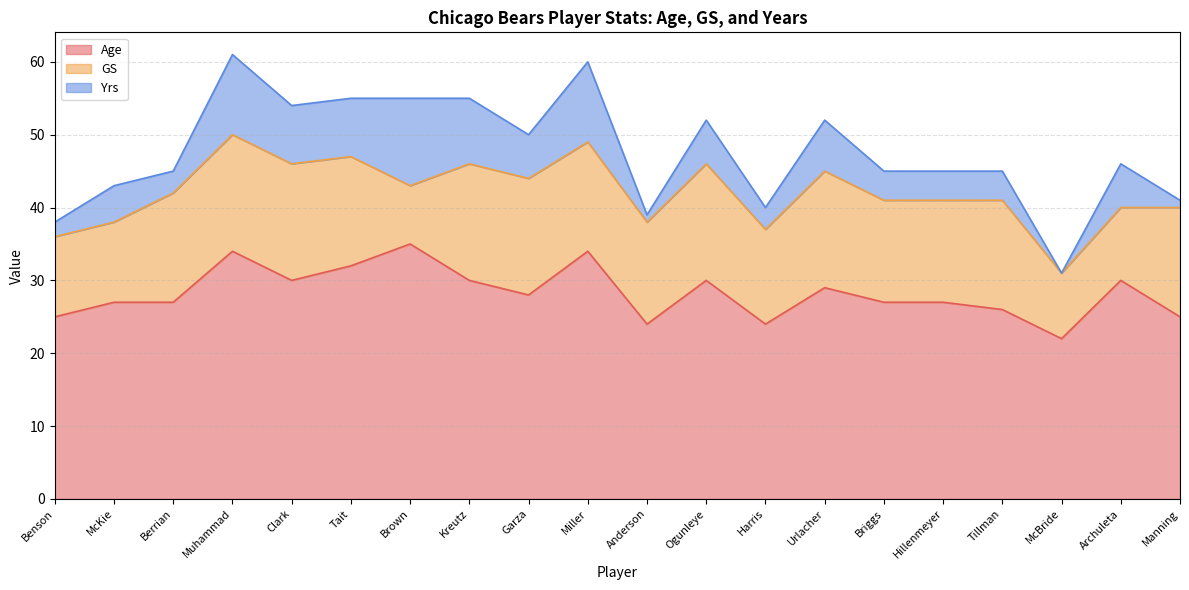

How many interior local valleys does the GS series have?

4